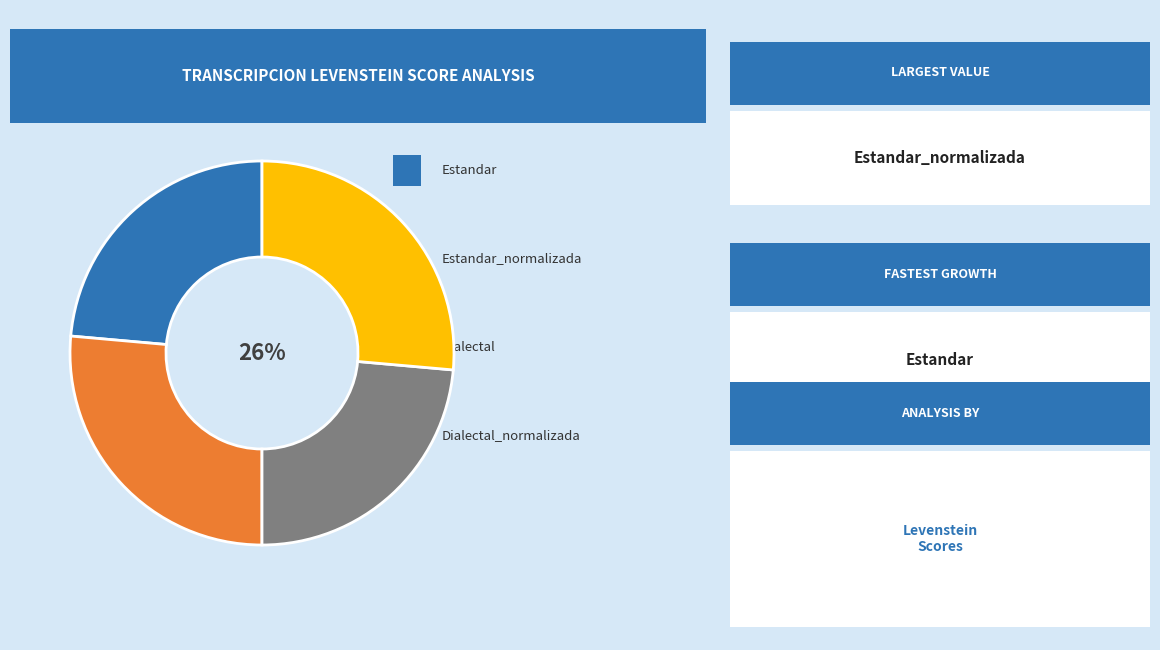

Count the number of slices in the pie.

4